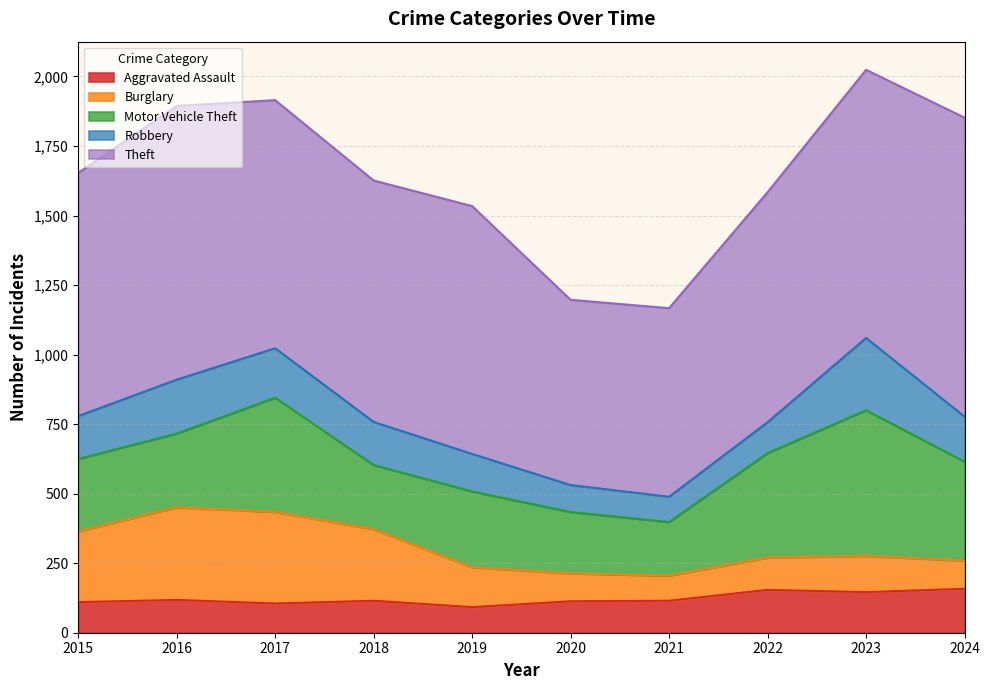

Which series ends up on top after the final intersection of Burglary and Robbery?

Robbery